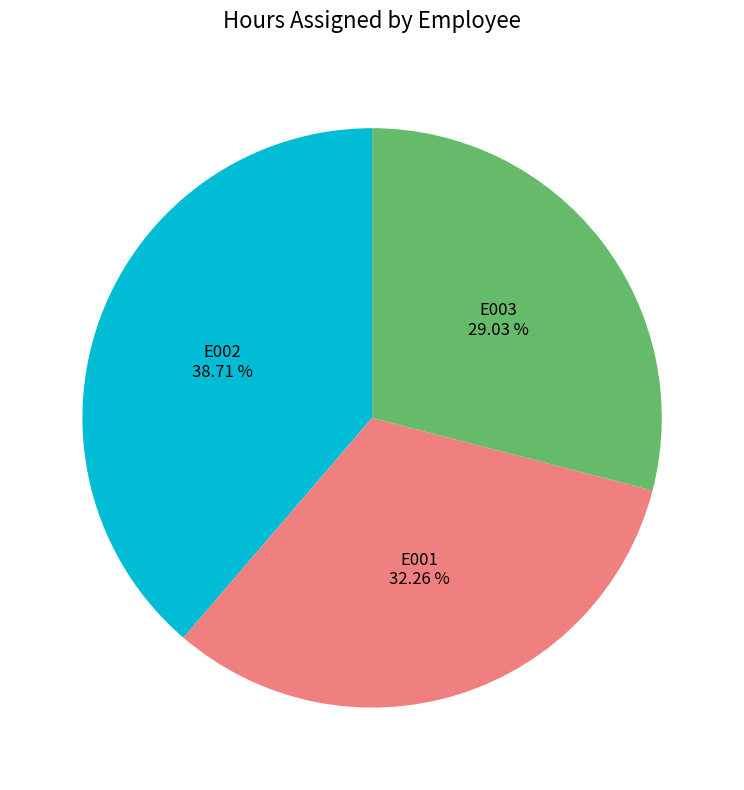

Is it true that E001 is 32% of the pie?

True